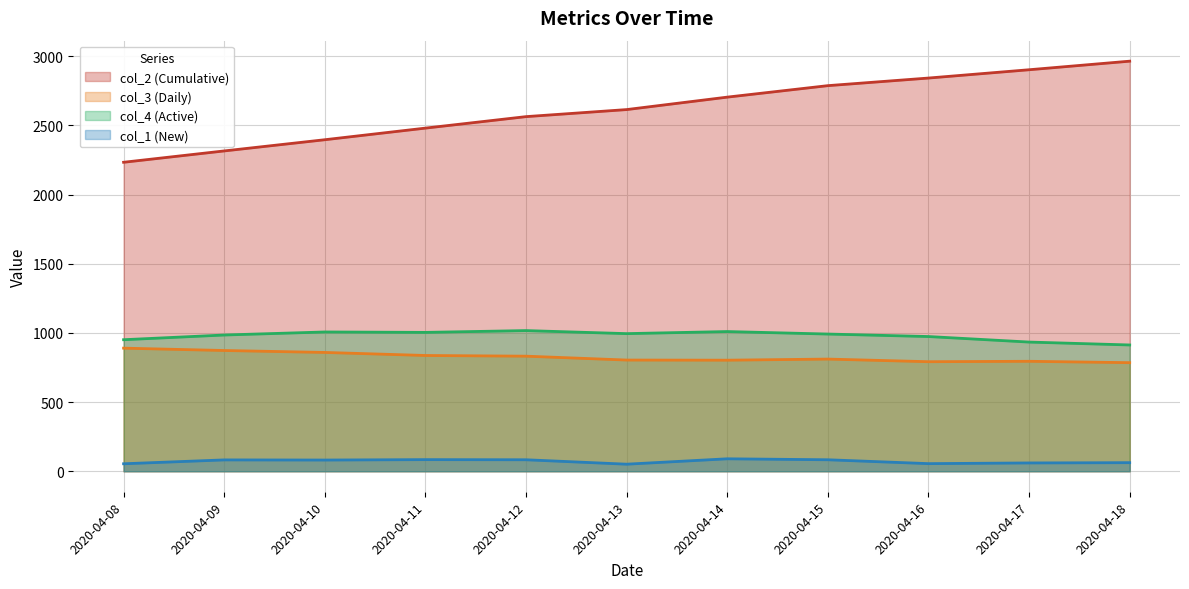

Is it true that col_1 equals 55 at 2020-04-16?

True